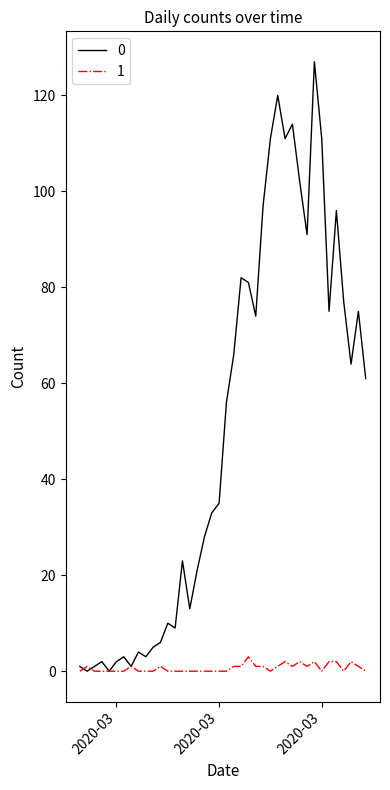

What is the greatest value displayed?

127